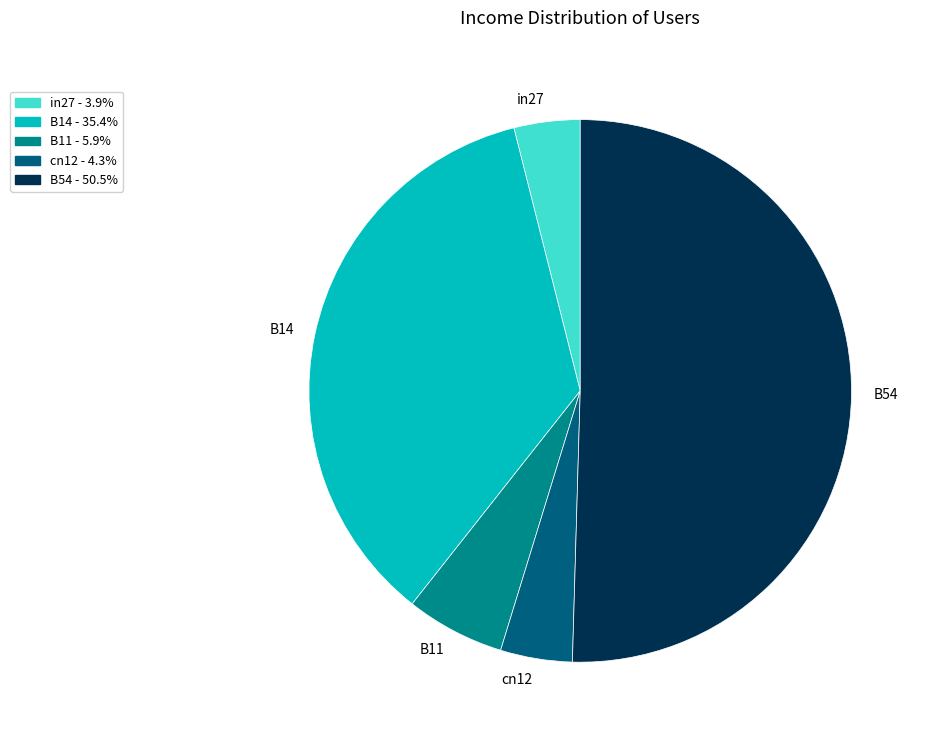

Which slice is the largest?

B54